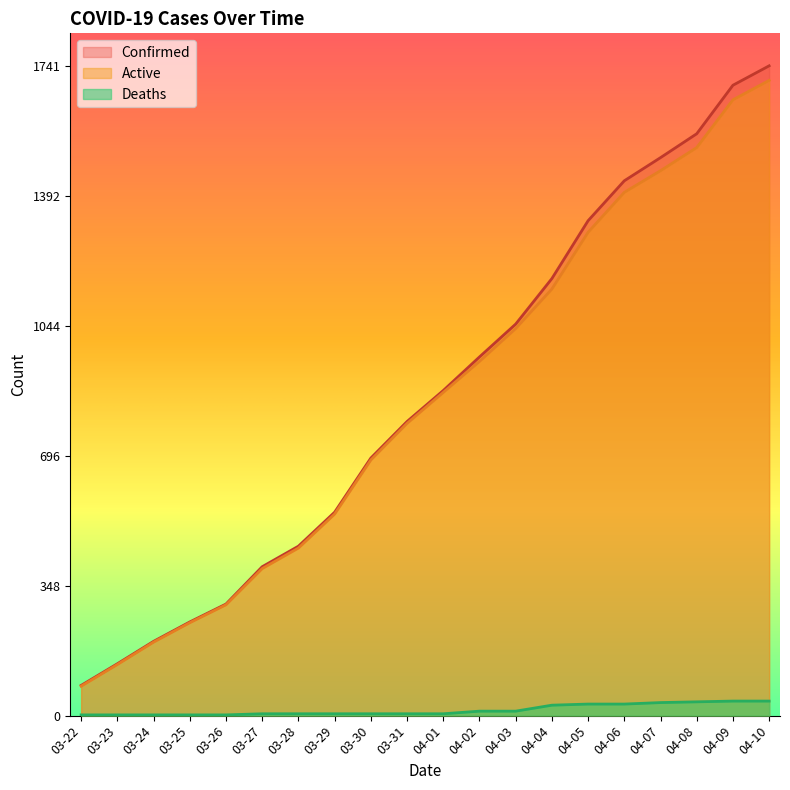

What are all the series names shown in the legend?

Confirmed, Active, Deaths